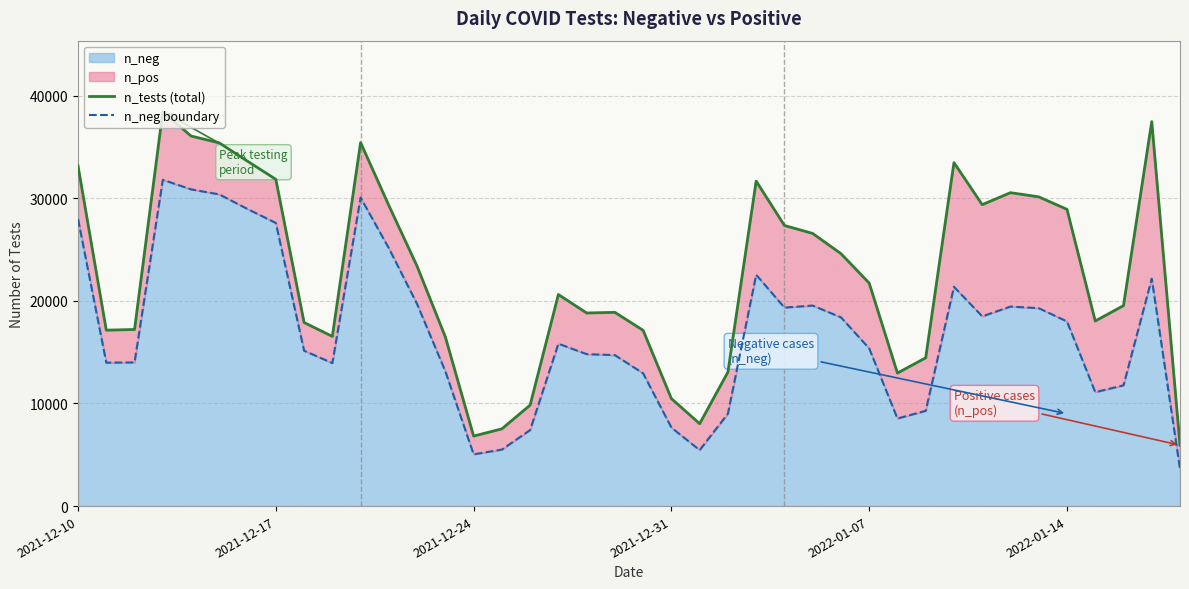

How many interior local peaks does the n_tests (total) series have?

8